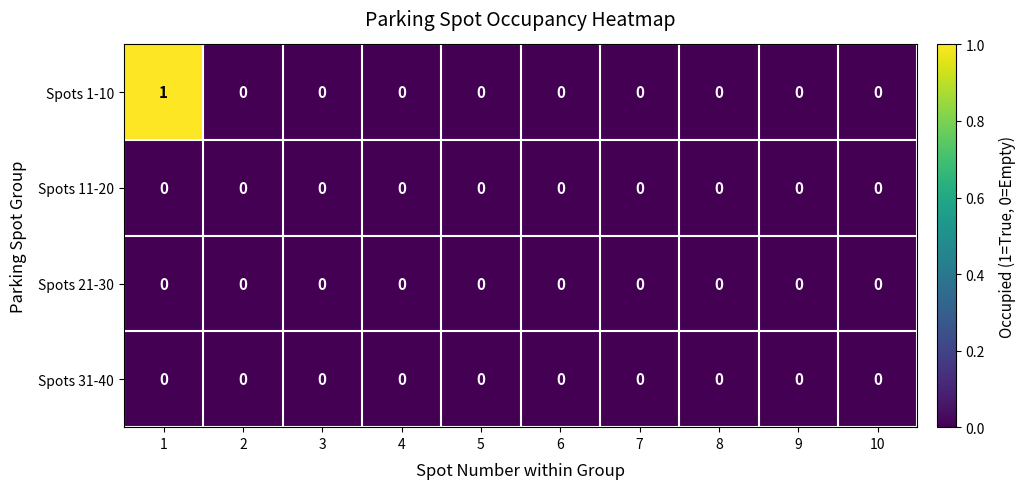

Is it true that Spots 31-40 equals 0 at 5?

True